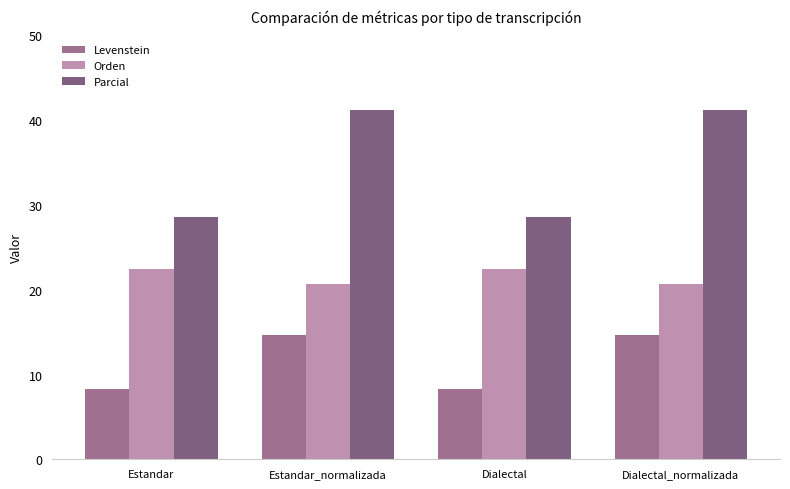

Which series has the largest total across all categories?

Parcial